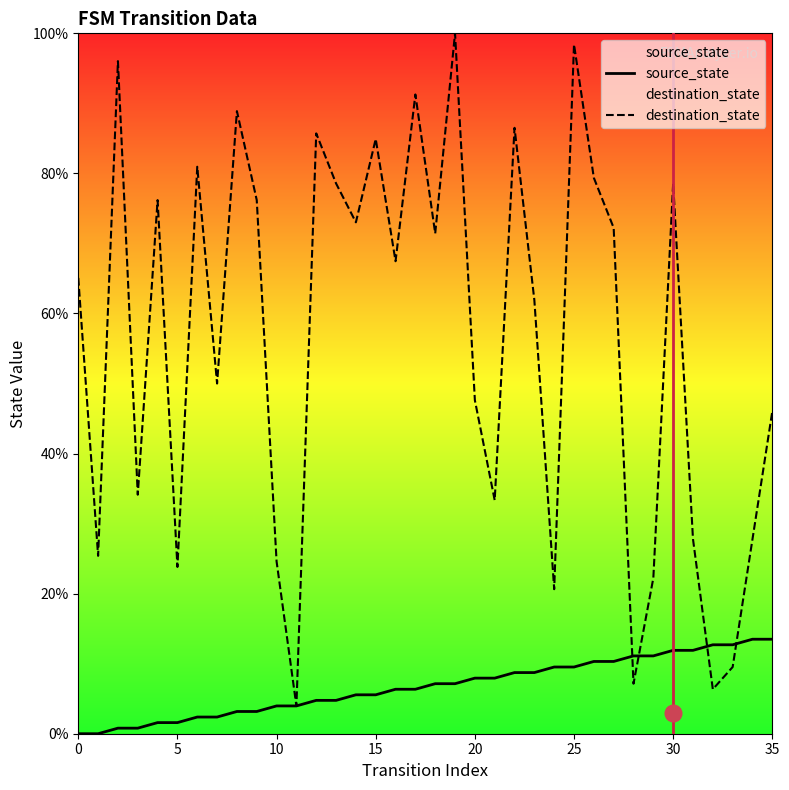

How many categories are shown in the chart?

36